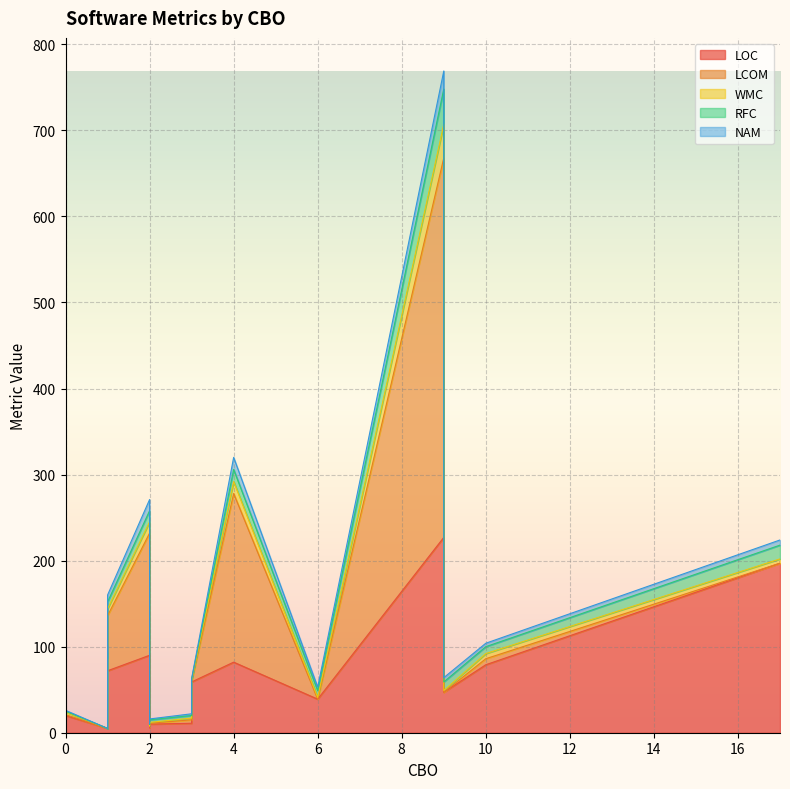

List the series in order of their peak value, lowest first.

NAM, WMC, RFC, LOC, LCOM